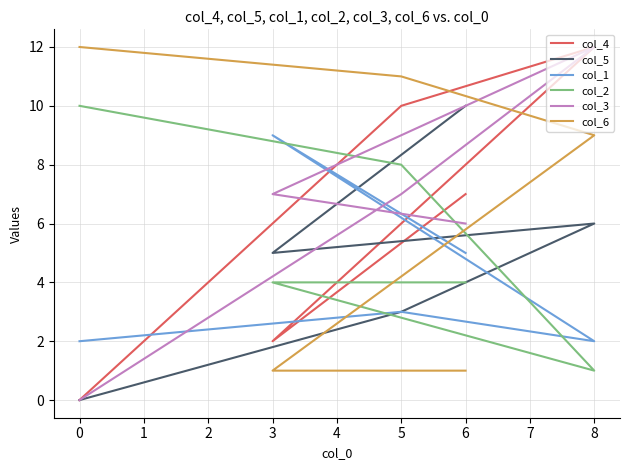

What is the spread (max minus min) of values at 8?

11